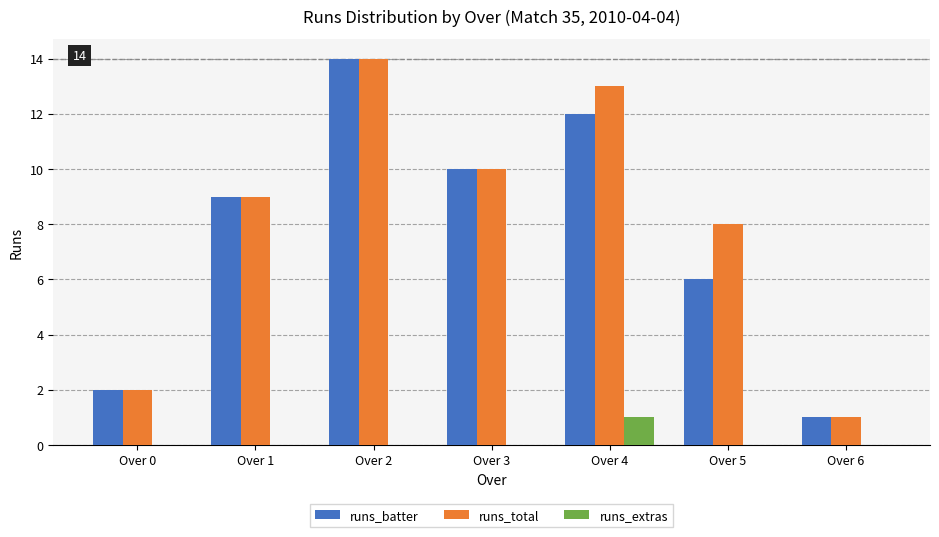

The runs_extras series shows 0 at Over 5. True or false?

True